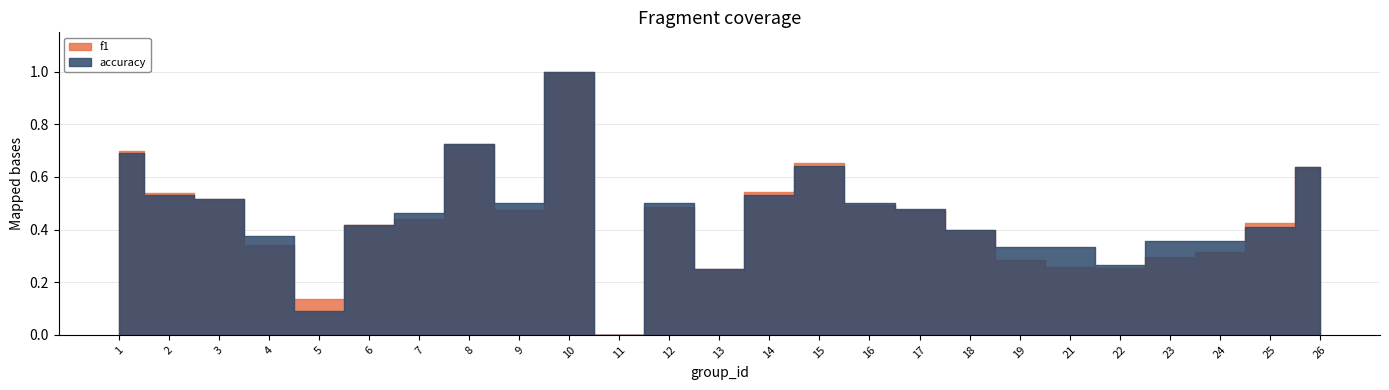

Where do accuracy and f1 first cross each other?

4 and 5